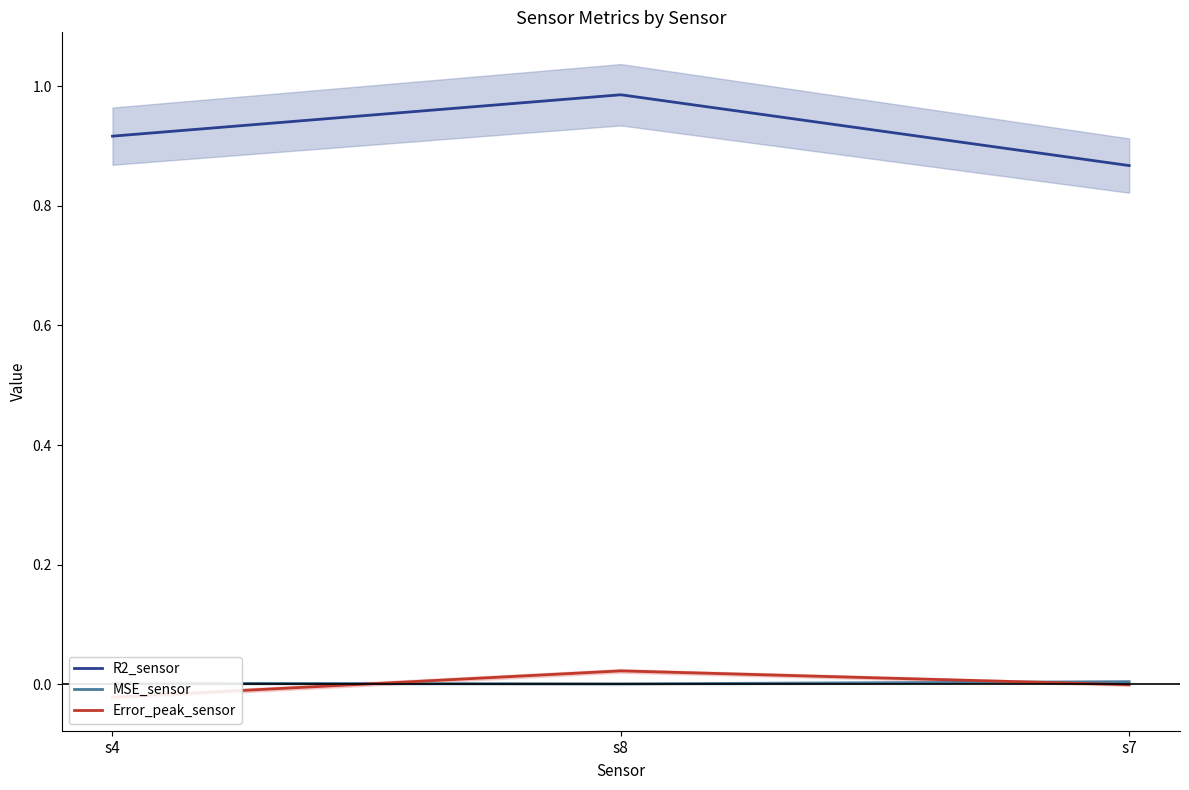

What is the total value across all series at s8?

1.0